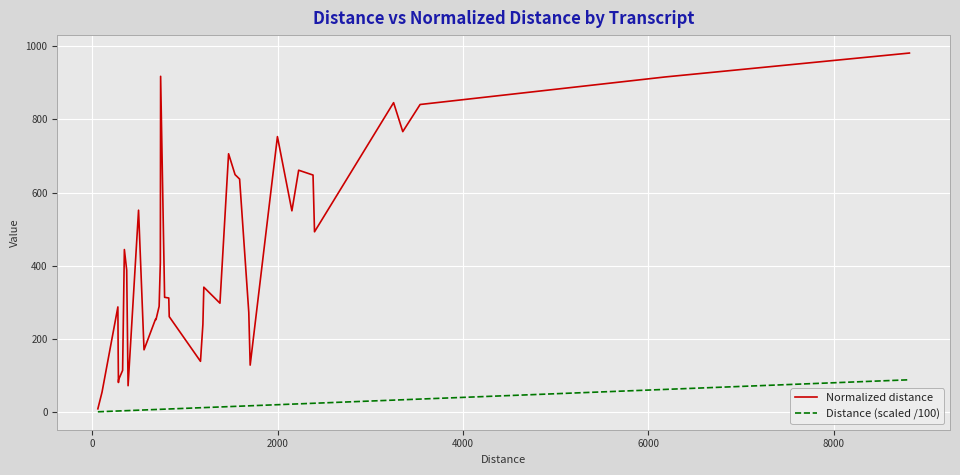

Which series has the widest spread of values?

Normalized distance